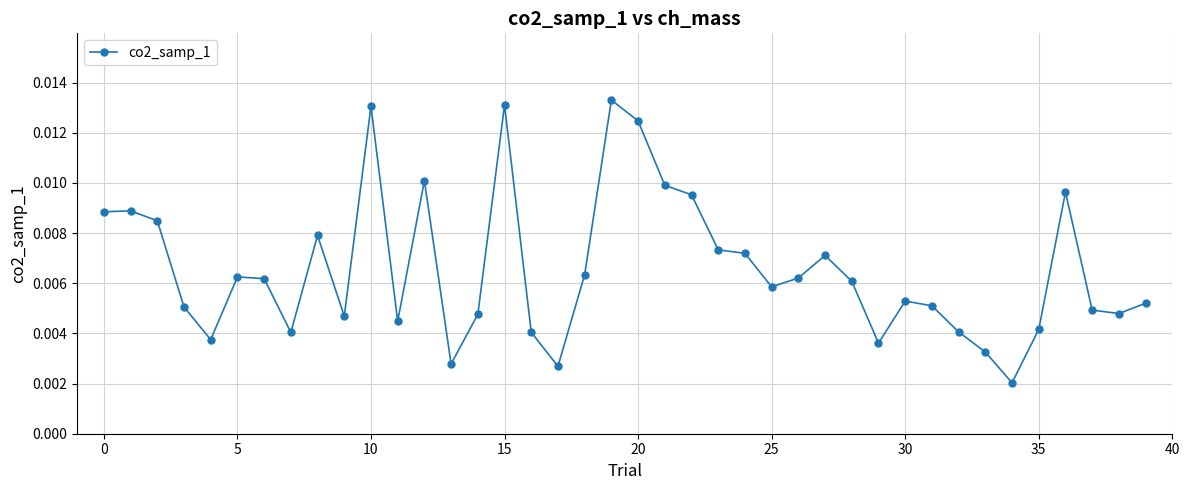

True or false: the data has more than 2 interior local peaks.

True